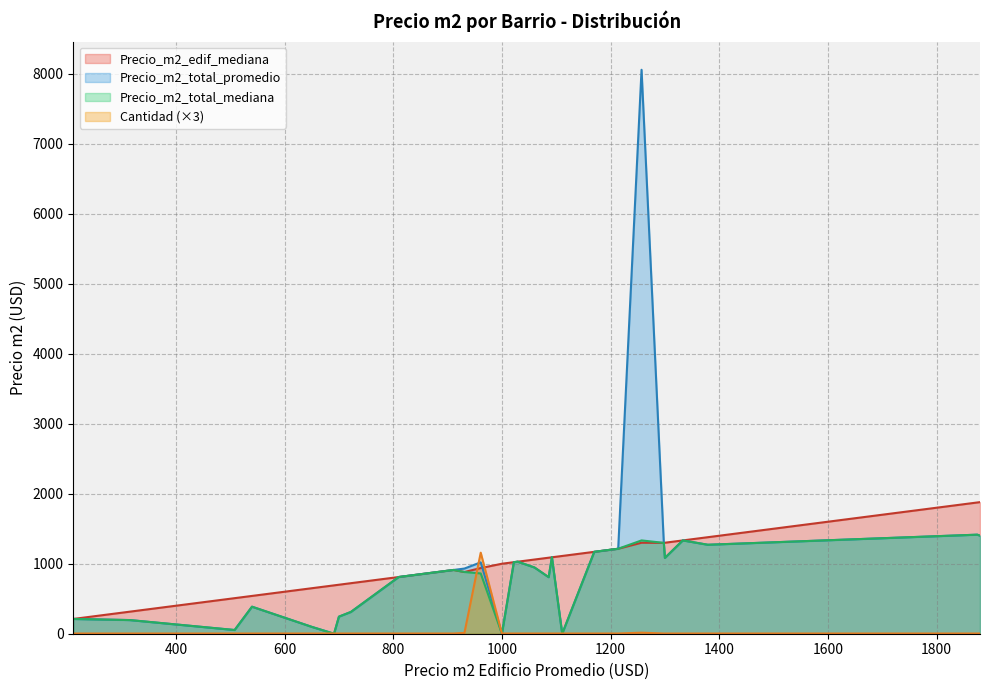

True or false: Precio_m2_total_promedio has more than 1 interior local peaks.

True